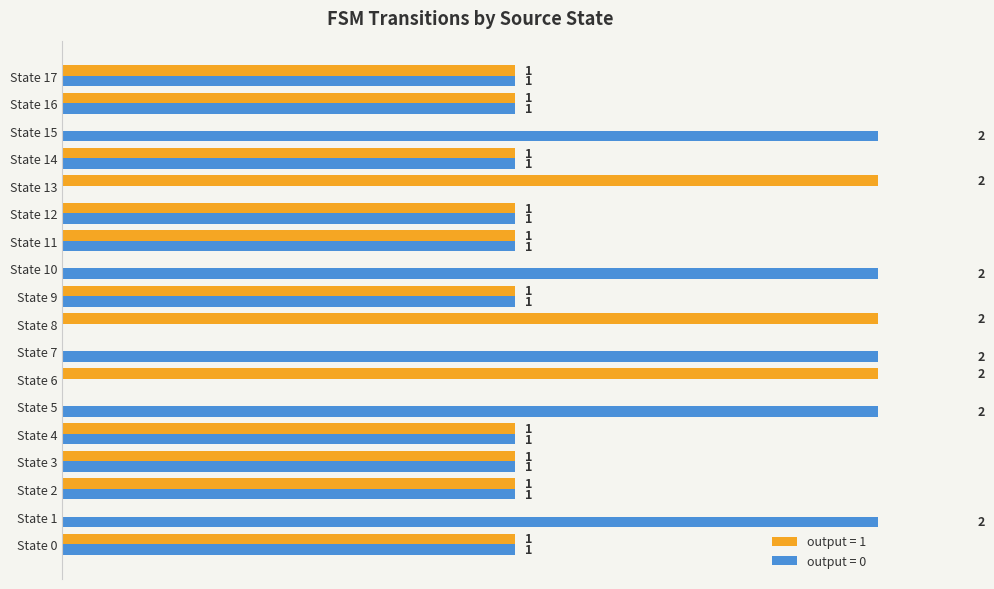

How many distinct data groups are displayed?

2